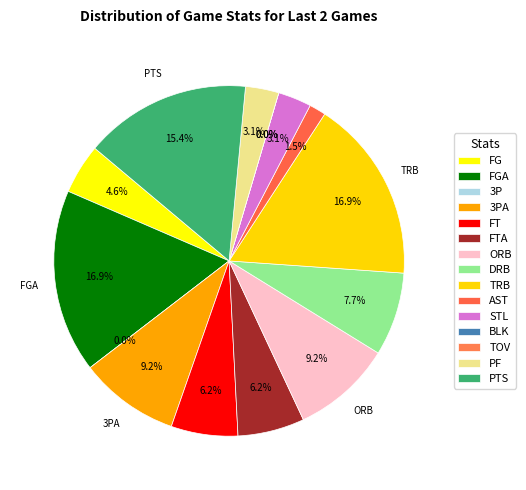

What is the change in value from FT to STL?

-2